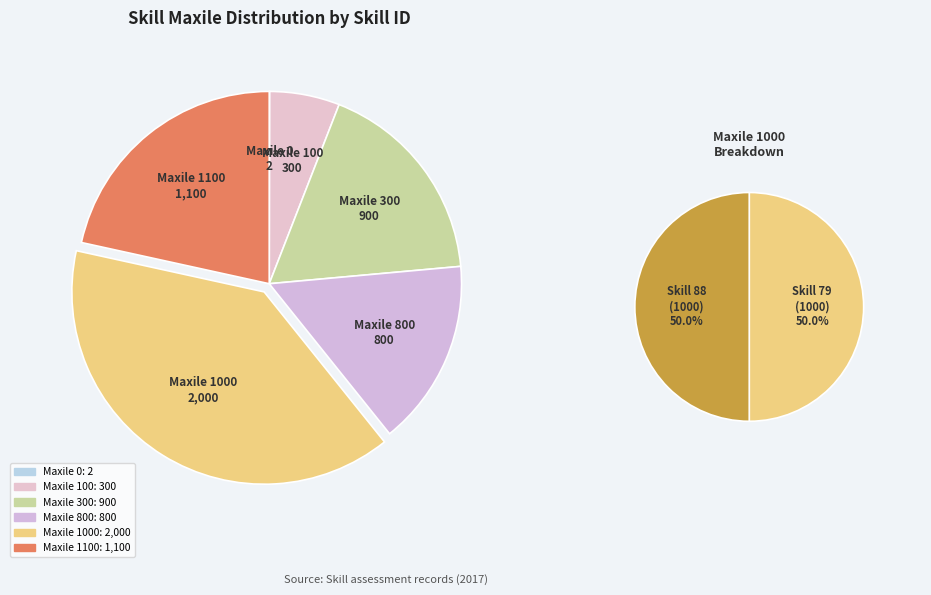

Is it true that 6 is 1% of the pie?

False